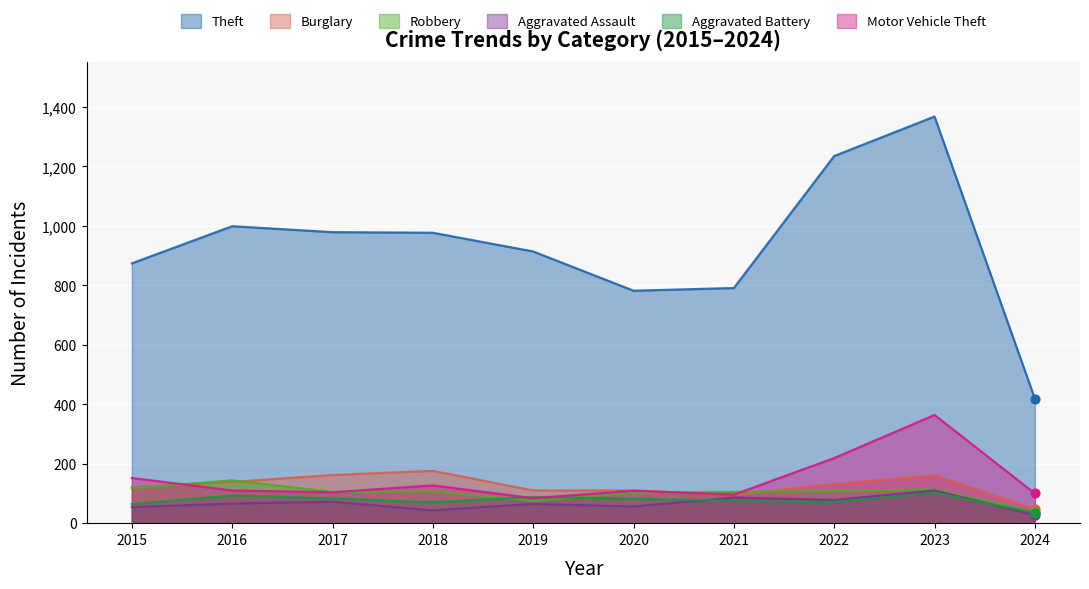

What is the total value across all series at 2015?

1382